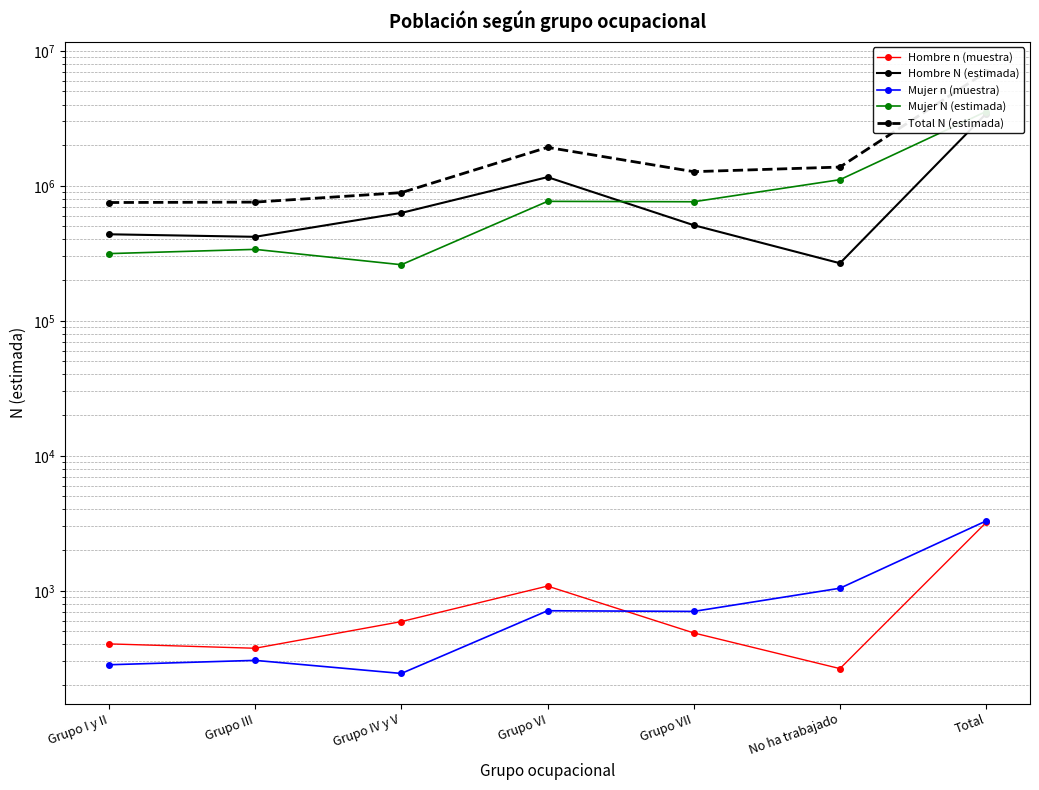

Reading left to right, list all the values displayed in this chart.

Hombre n (muestra): 404	375	591	1083	487	265	3205
Hombre N (estimada): 437211	418797	629415	1159009	510596	266882	3421910
Mujer n (muestra): 283	305	244	711	703	1044	3290
Mujer N (estimada): 314454	338011	260129	766657	761522	1109351	3550125
Total N (estimada): 751665	756808	889544	1925667	1272118	1376233	6972035